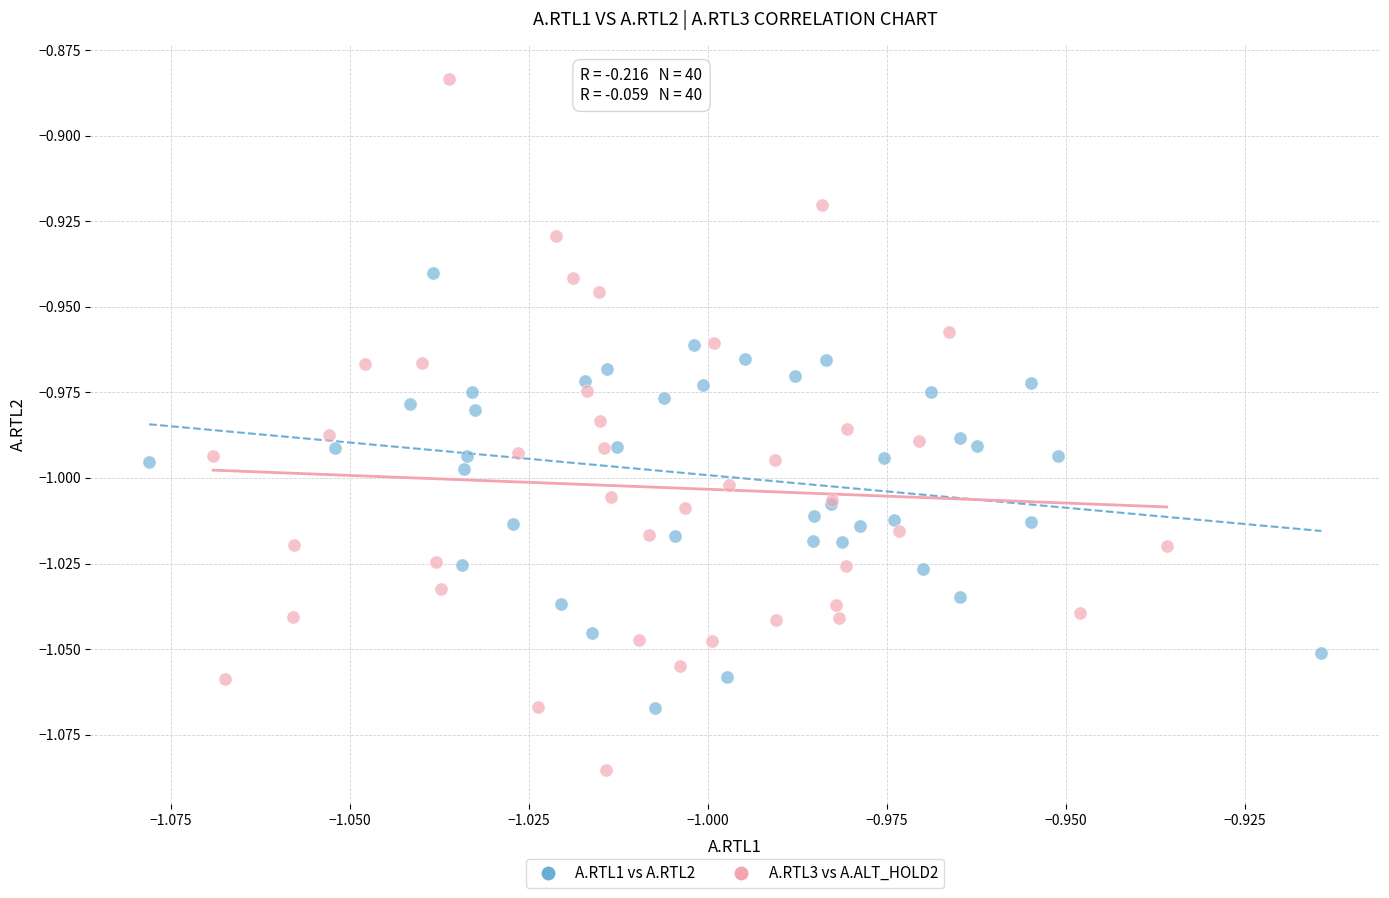

Which series has the widest spread of Y values?

A.RTL3 vs A.ALT_HOLD2